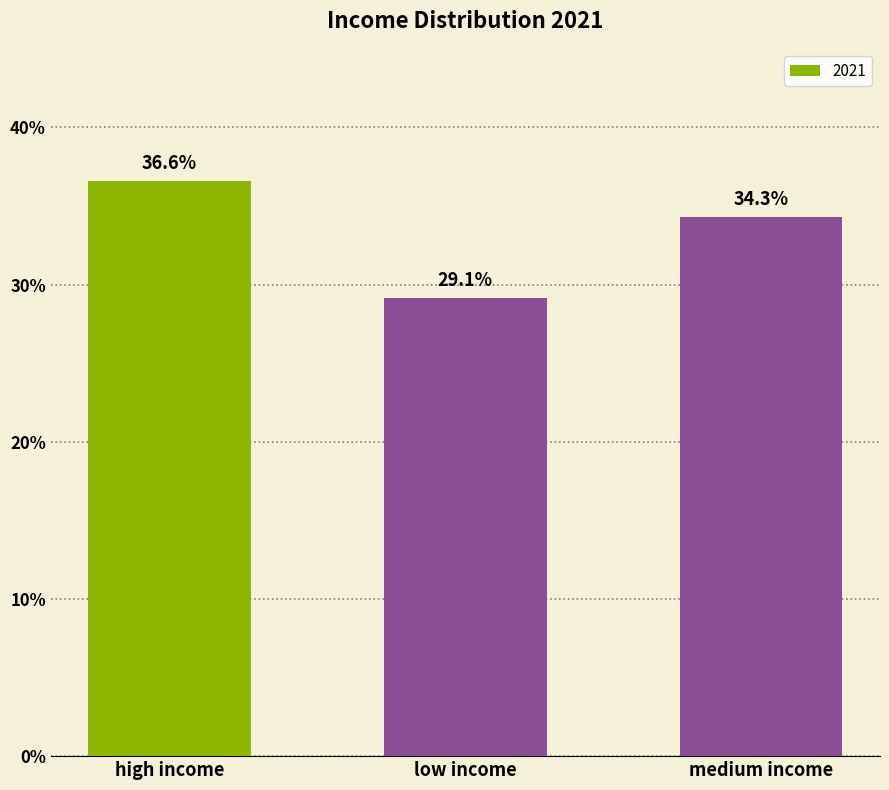

Between high income and medium income, which is larger?

high income